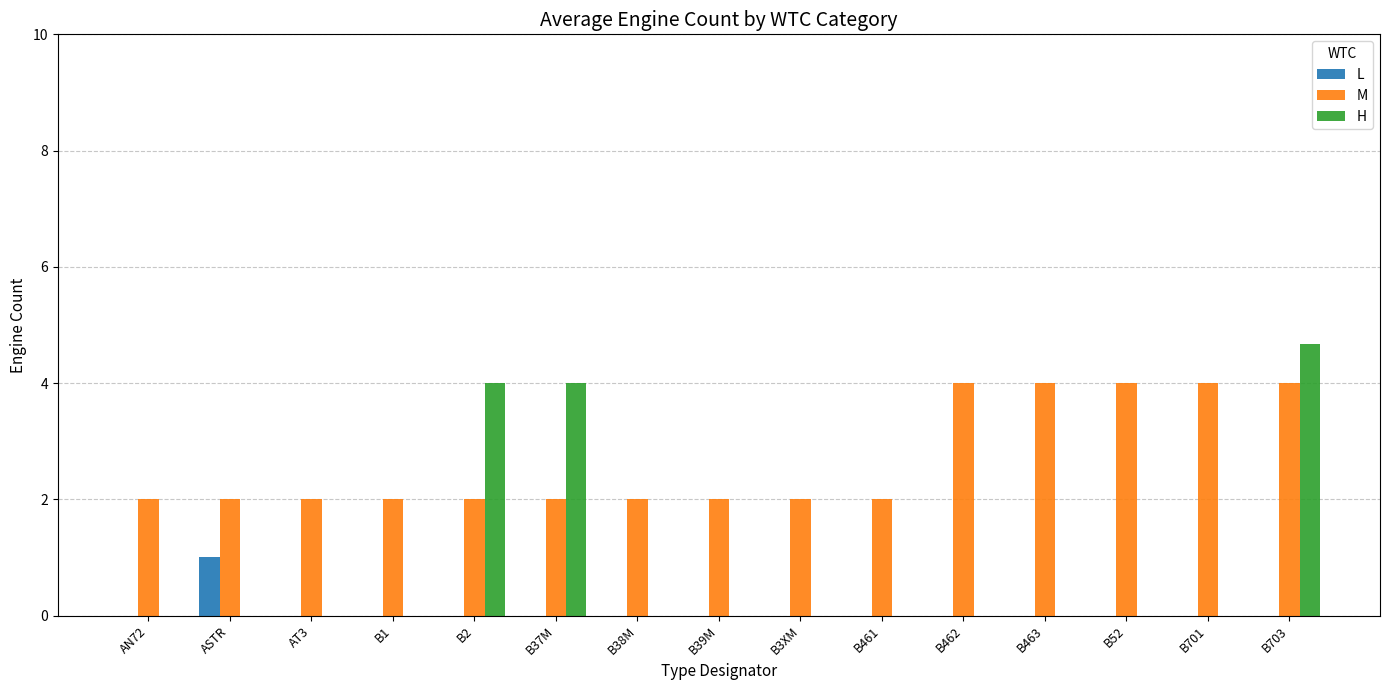

What are all the series names shown in the legend?

L, M, H